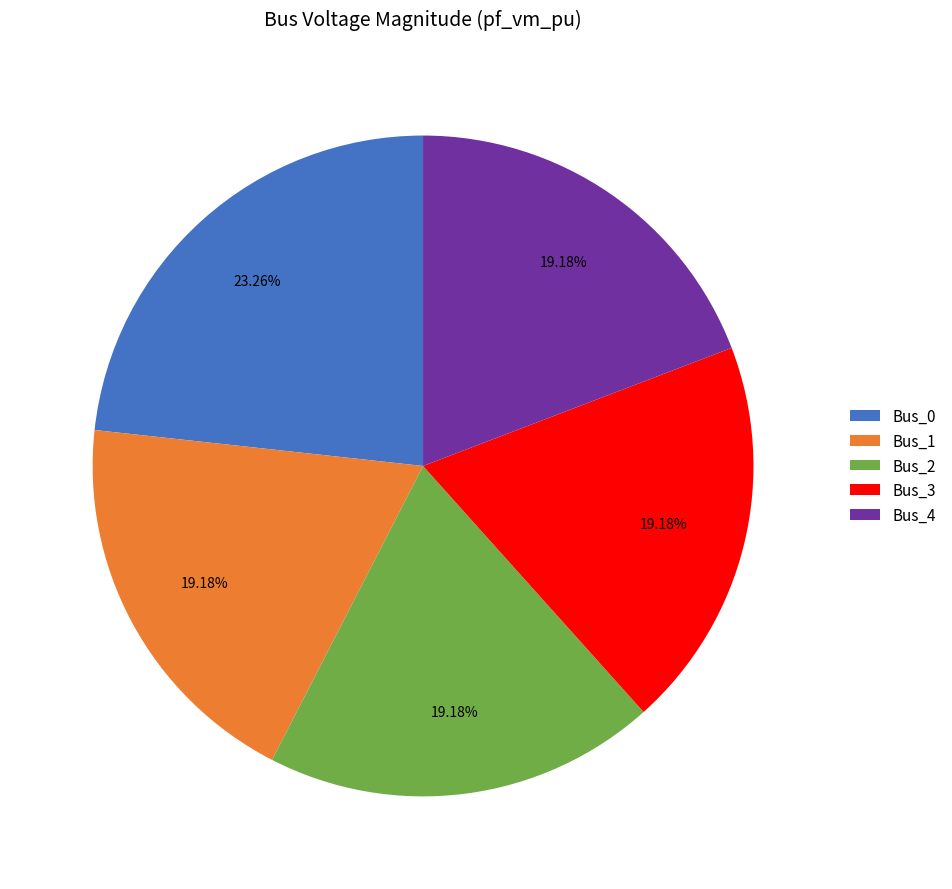

To the nearest percent, what is the combined percentage of Bus_1 and Bus_4?

38%